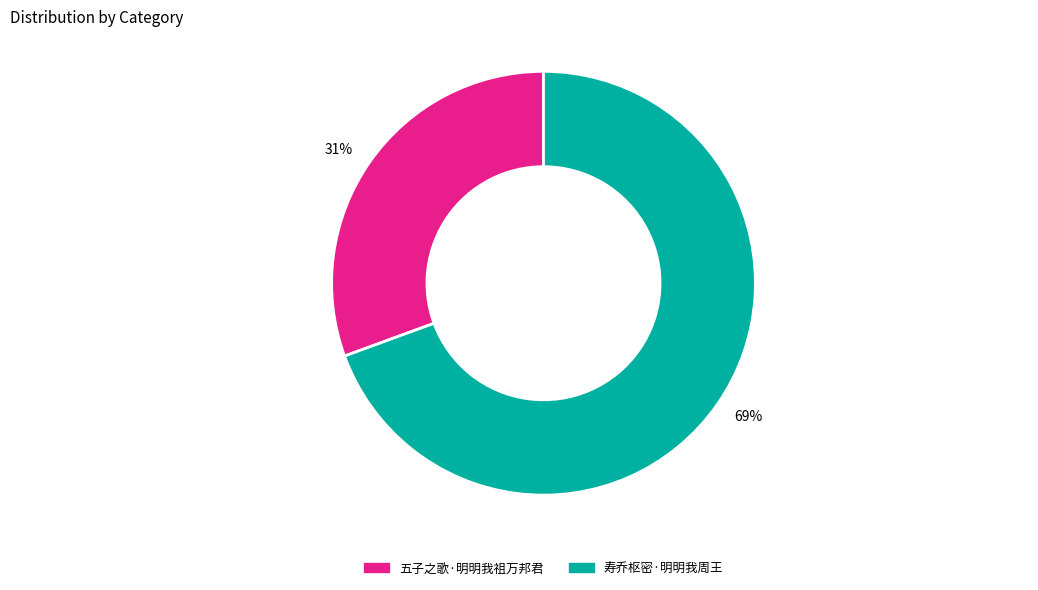

The 五子之歌·明明我祖万邦君 slice represents 21% of the pie. True or false?

False